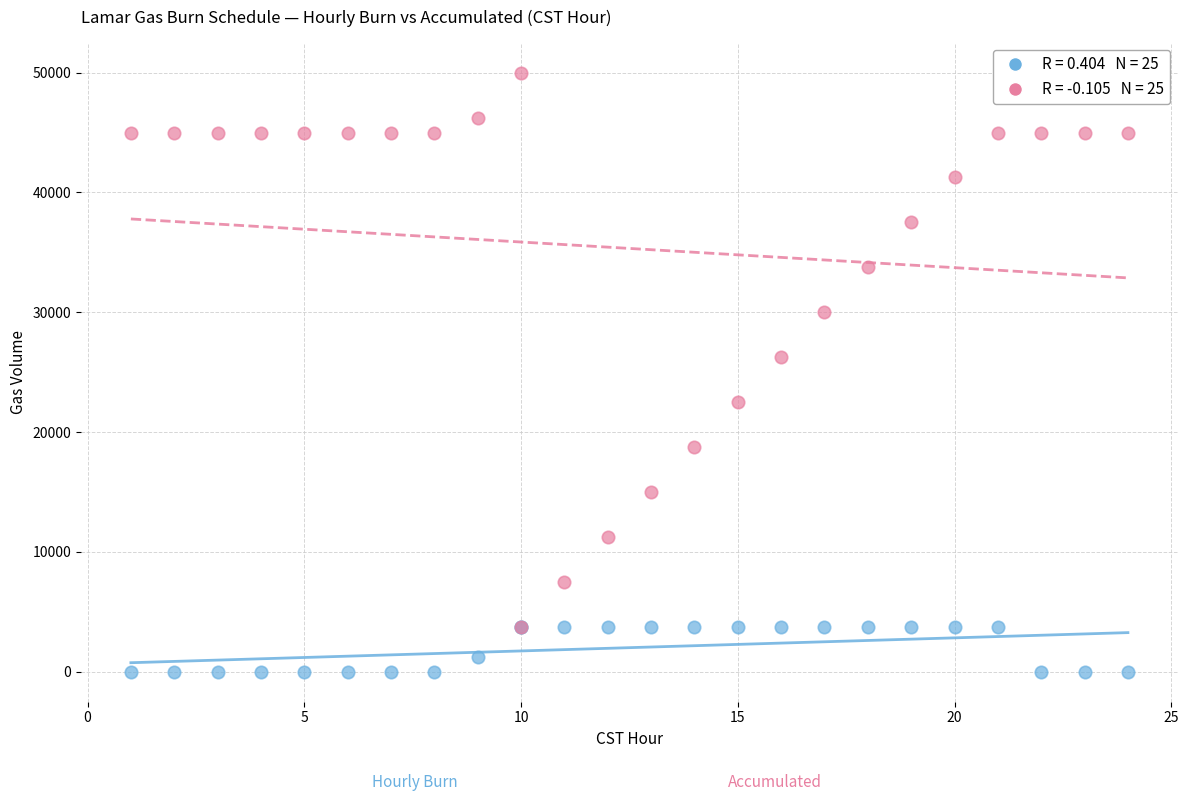

Across all series, what Y value is closest to 25000?

26250